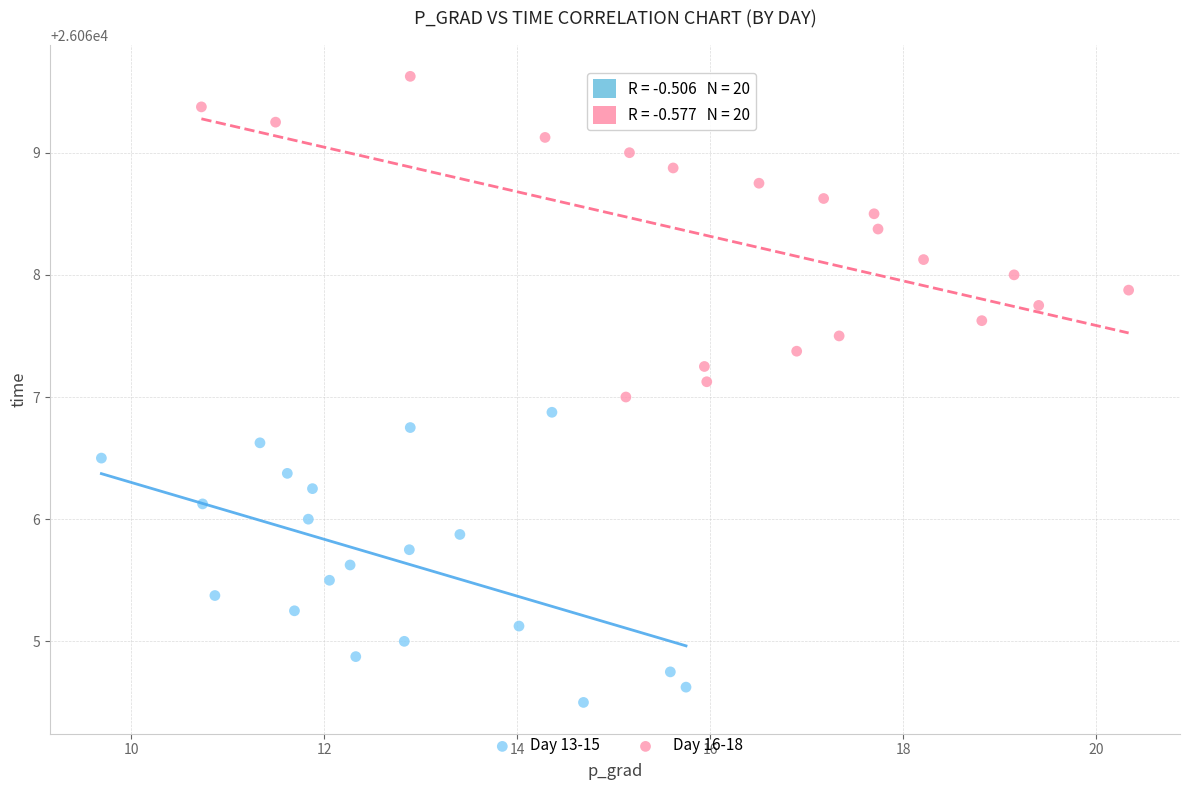

Which series contains the highest Y value?

Day 16-18